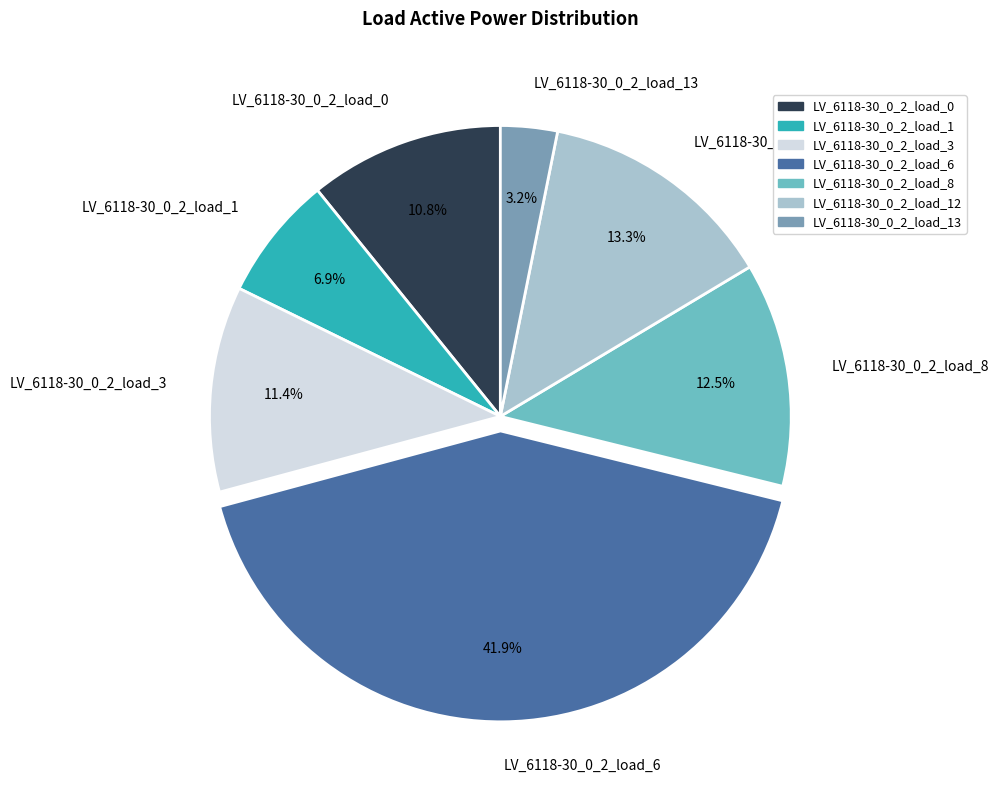

Is the sum of LV_6118-30_0_2_load_12 and LV_6118-30_0_2_load_1 greater than half?

No